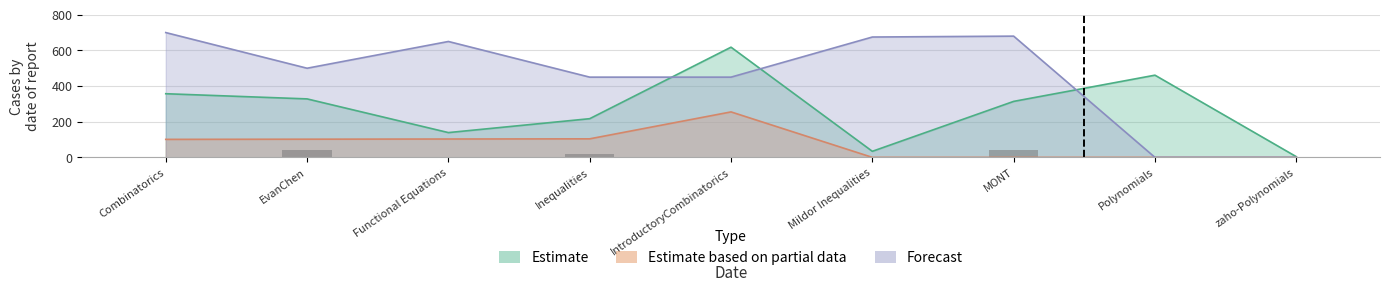

The value of Forecast at Polynomials is 0. True or false?

True